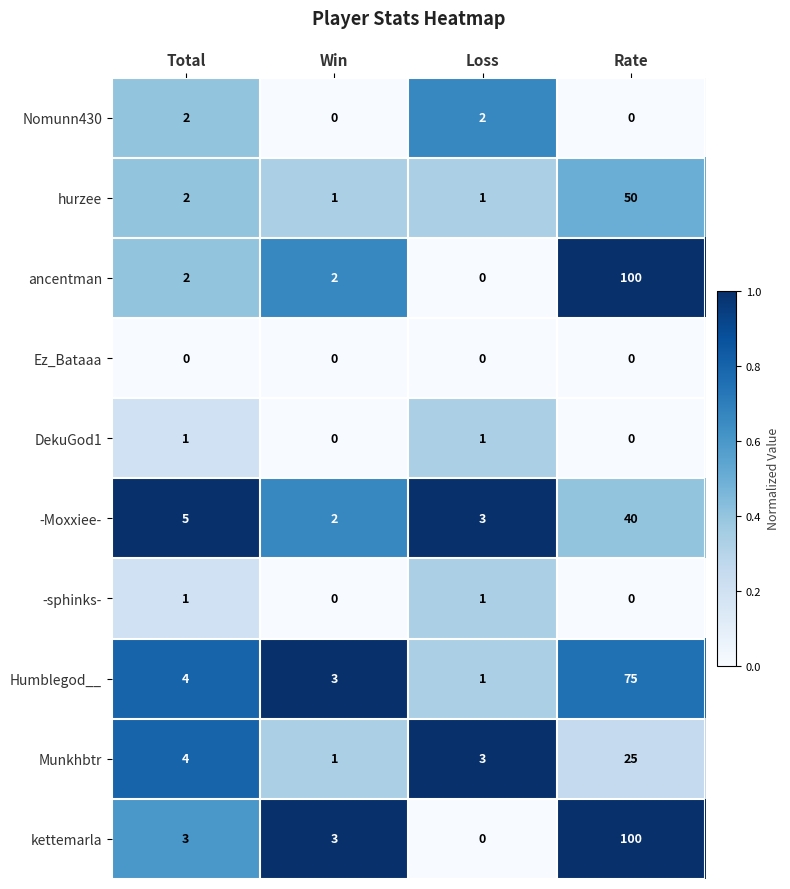

What is the total value across all series at Loss?

12